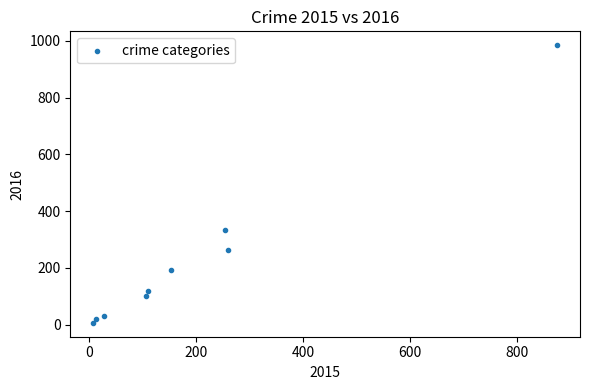

What Y value in the scatter plot is closest to 495?

333